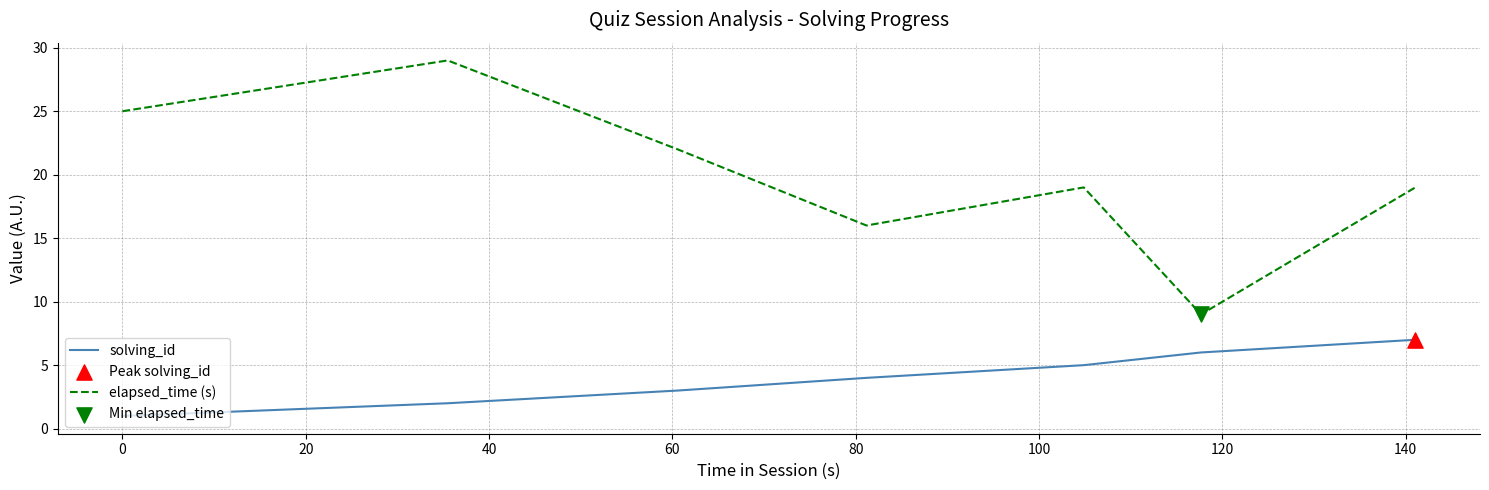

Which series has the largest total across all categories?

elapsed_time (s)